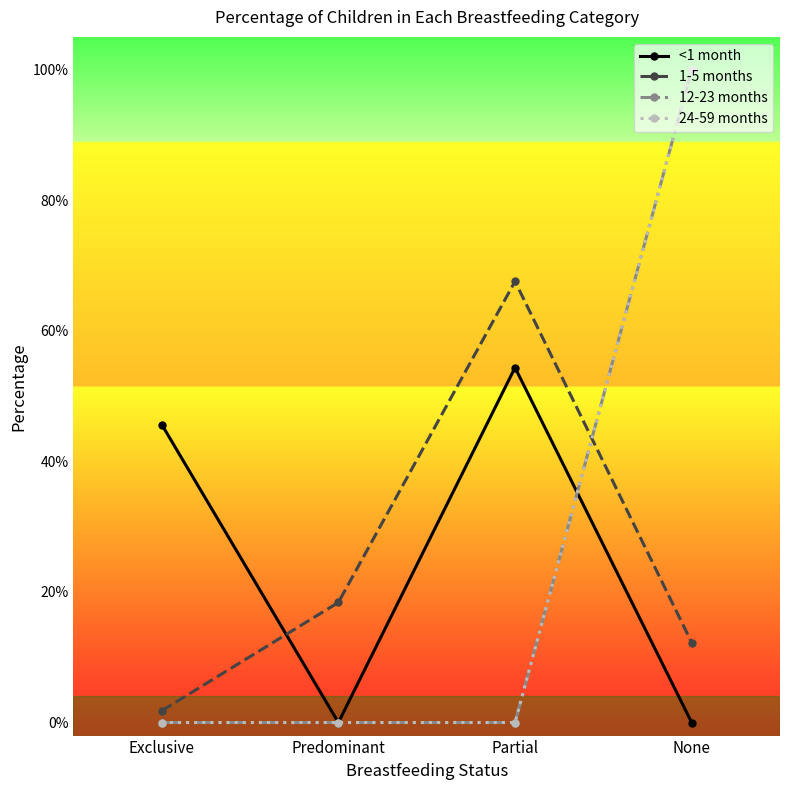

Is it true that 12-23 months equals 1.0 at None?

True